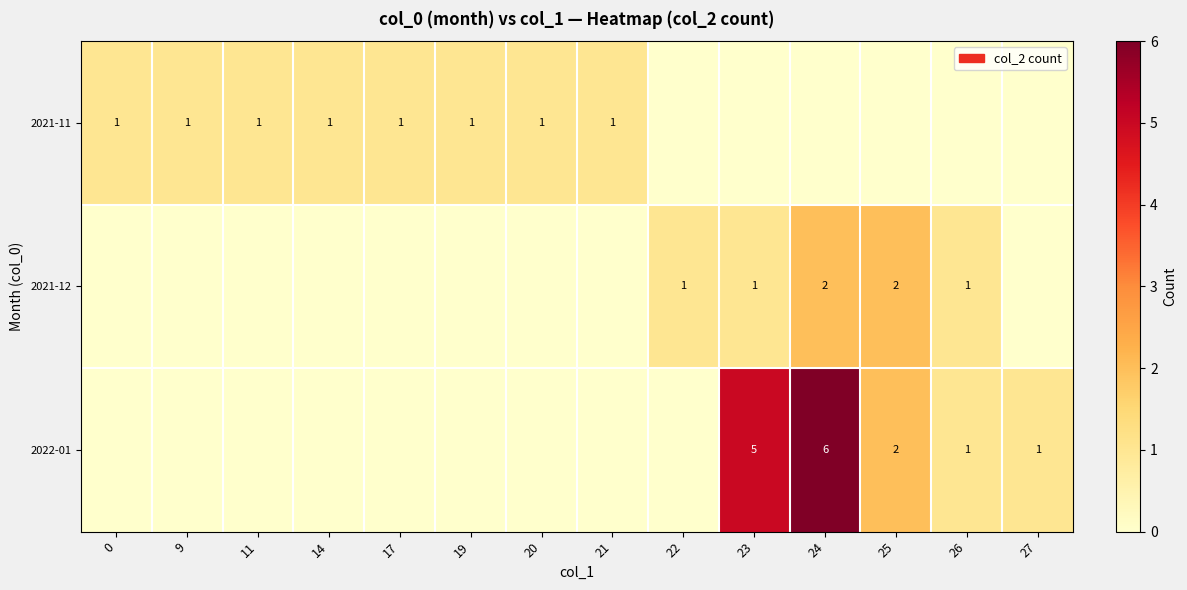

The value of 2021-12 at 24 is 1. True or false?

False